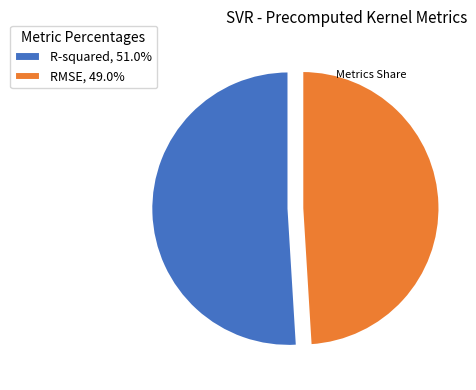

Is the sum of RMSE, 49.0% and R-squared, 51.0% greater than half?

Yes